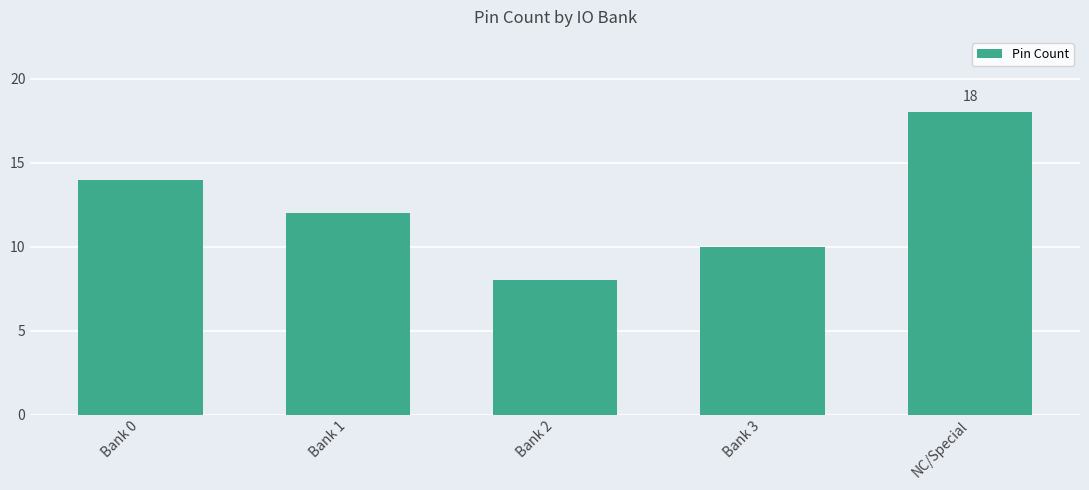

True or false: the data shows 2 at Bank 2.

False